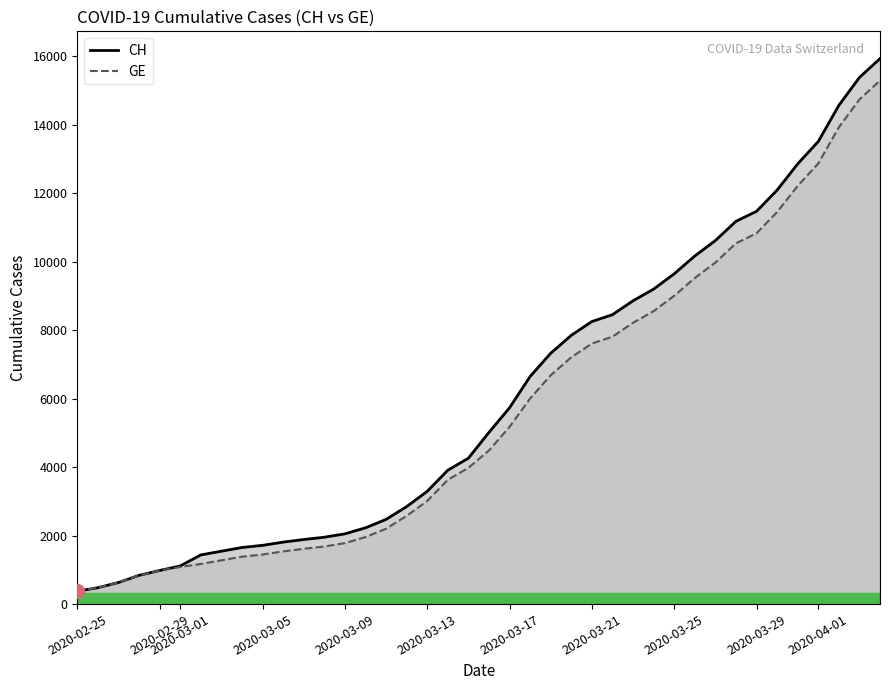

What is the difference between the maximum and minimum values in the GE series?

14909